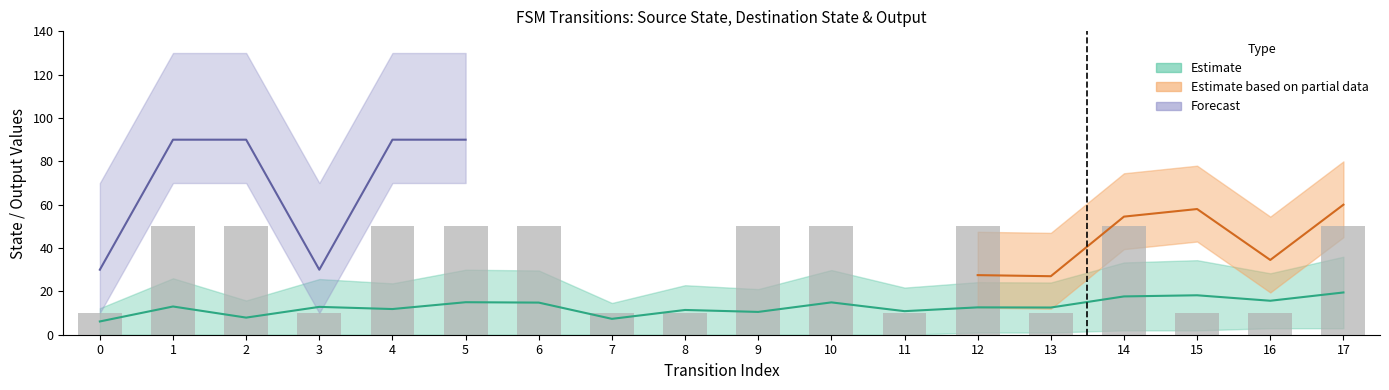

What is the difference between the destination_state values at 13 and 4?

24